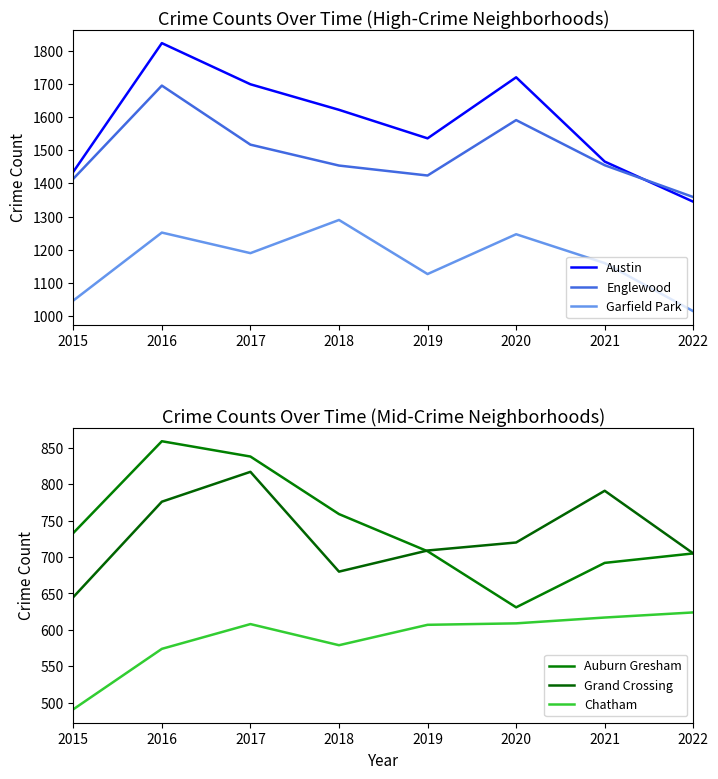

Reading left to right, list all the values displayed in this chart.

Austin: 2015=1435	2016=1823	2017=1699	2018=1622	2019=1536	2020=1720	2021=1466	2022=1345
Englewood: 2015=1414	2016=1695	2017=1517	2018=1454	2019=1424	2020=1591	2021=1455	2022=1359
Garfield Park: 2015=1047	2016=1252	2017=1190	2018=1290	2019=1127	2020=1247	2021=1160	2022=1015
Auburn Gresham: 2015=733	2016=859	2017=838	2018=759	2019=708	2020=631	2021=692	2022=705
Grand Crossing: 2015=645	2016=776	2017=817	2018=680	2019=709	2020=720	2021=791	2022=705
Chatham: 2015=491	2016=574	2017=608	2018=579	2019=607	2020=609	2021=617	2022=624